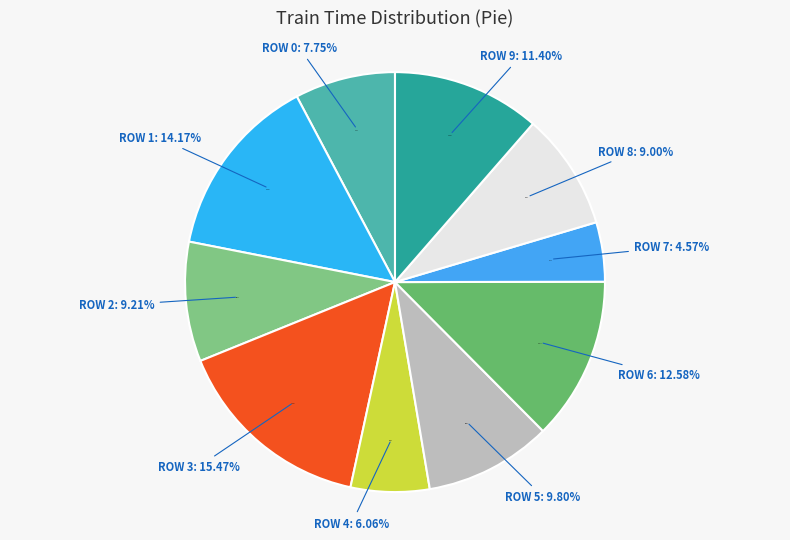

What percentage is the Row 9 slice, to the nearest percent?

11%